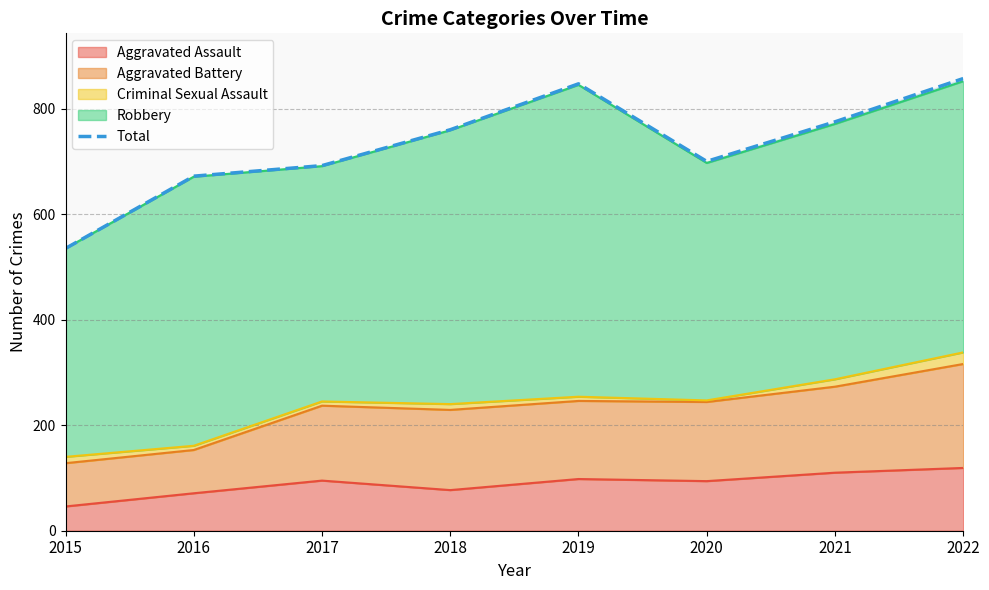

How many data points does each series have?

8